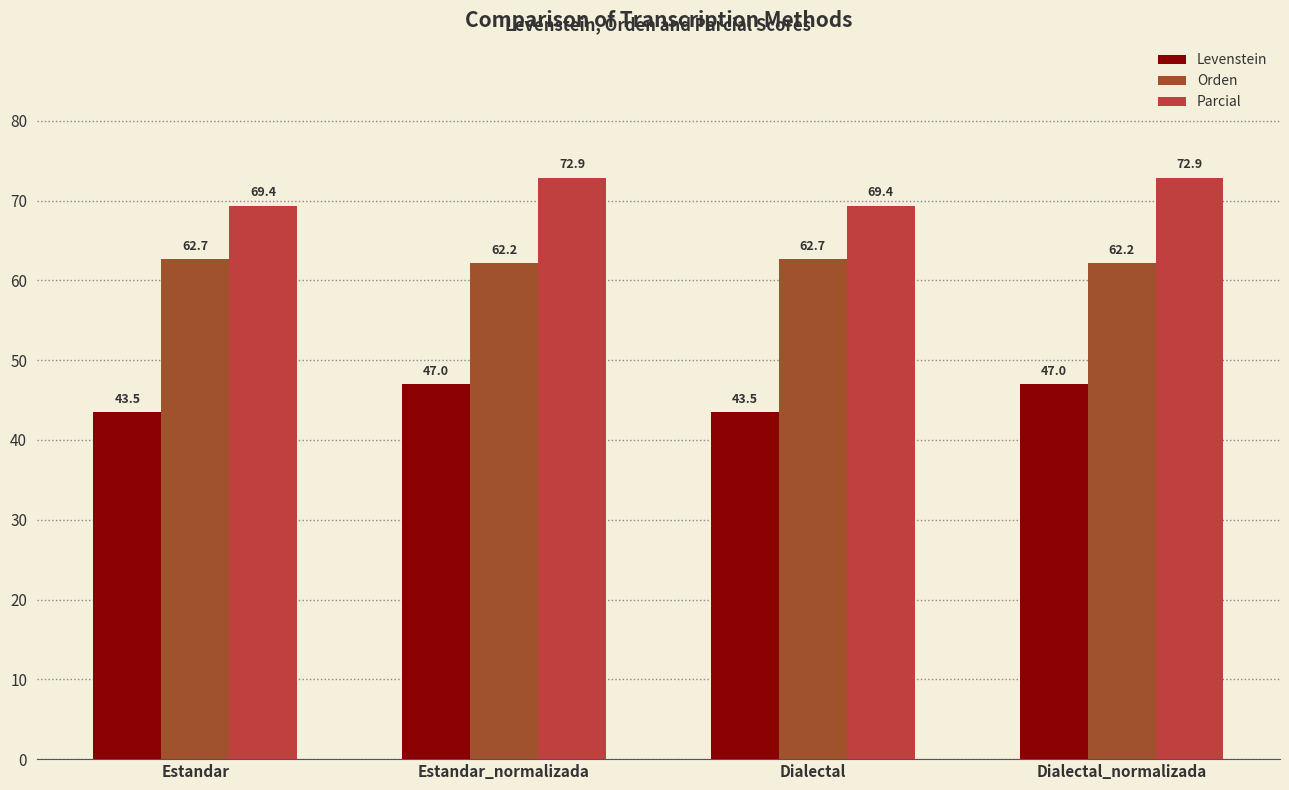

What is the greatest value displayed?

72.9